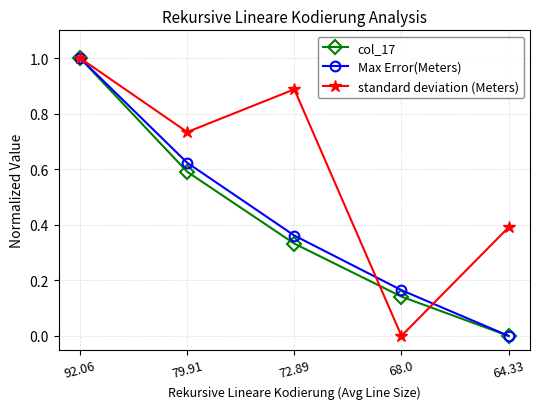

List the labels in order of standard deviation (Meters) value, smallest first.

68.0, 64.33, 79.91, 72.89, 92.06